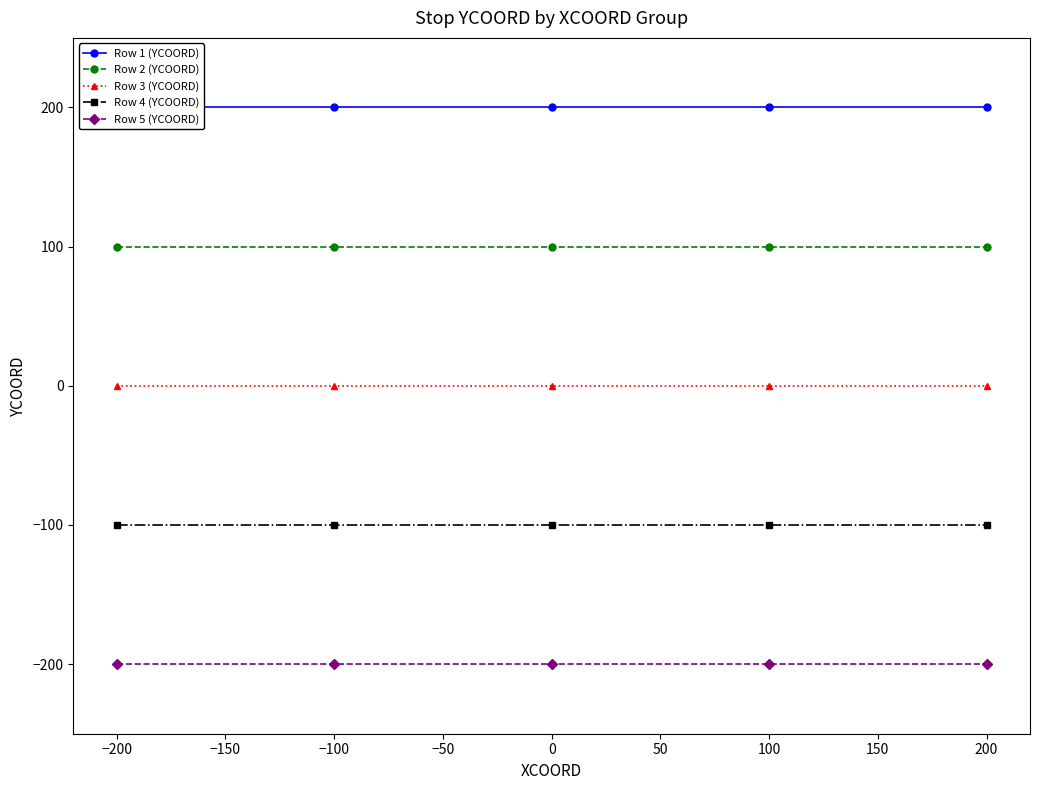

How many categories are shown in the chart?

5